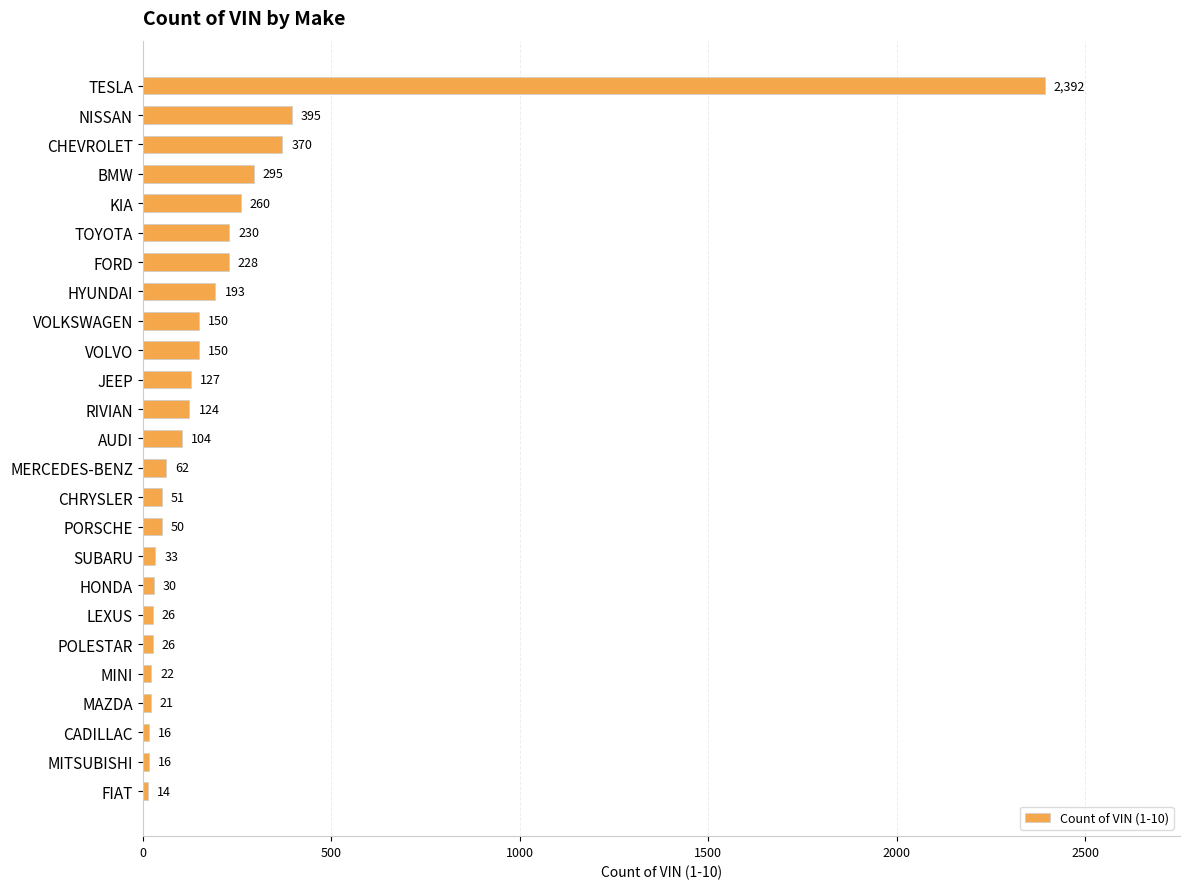

Reading bottom to top, list all the values displayed in this chart.

FIAT=14	MITSUBISHI=16	CADILLAC=16	MAZDA=21	MINI=22	POLESTAR=26	LEXUS=26	HONDA=30	SUBARU=33	PORSCHE=50	CHRYSLER=51	MERCEDES-BENZ=62	AUDI=104	RIVIAN=124	JEEP=127	VOLVO=150	VOLKSWAGEN=150	HYUNDAI=193	FORD=228	TOYOTA=230	KIA=260	BMW=295	CHEVROLET=370	NISSAN=395	TESLA=2392